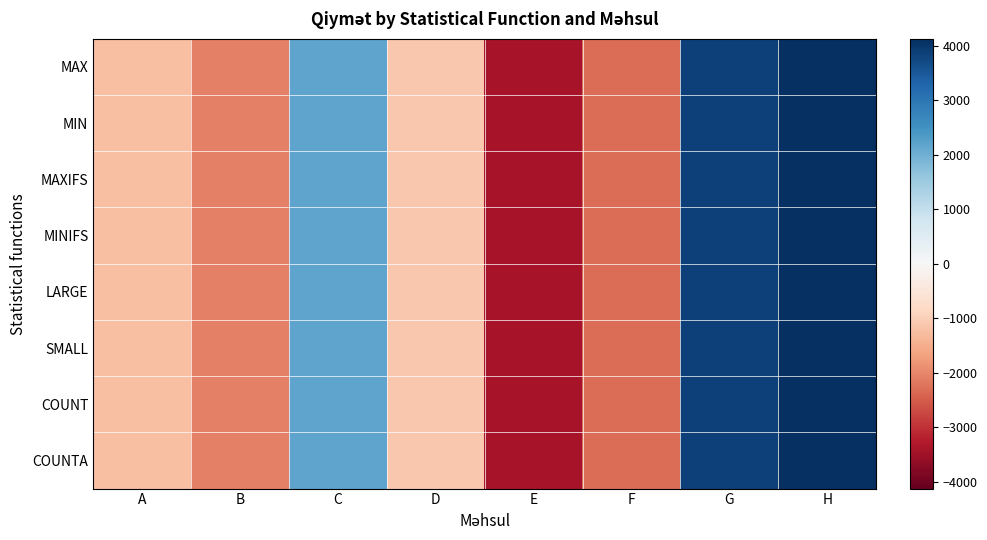

List the series in order of their peak value, lowest first.

MAX, MIN, MAXIFS, MINIFS, LARGE, SMALL, COUNT, COUNTA